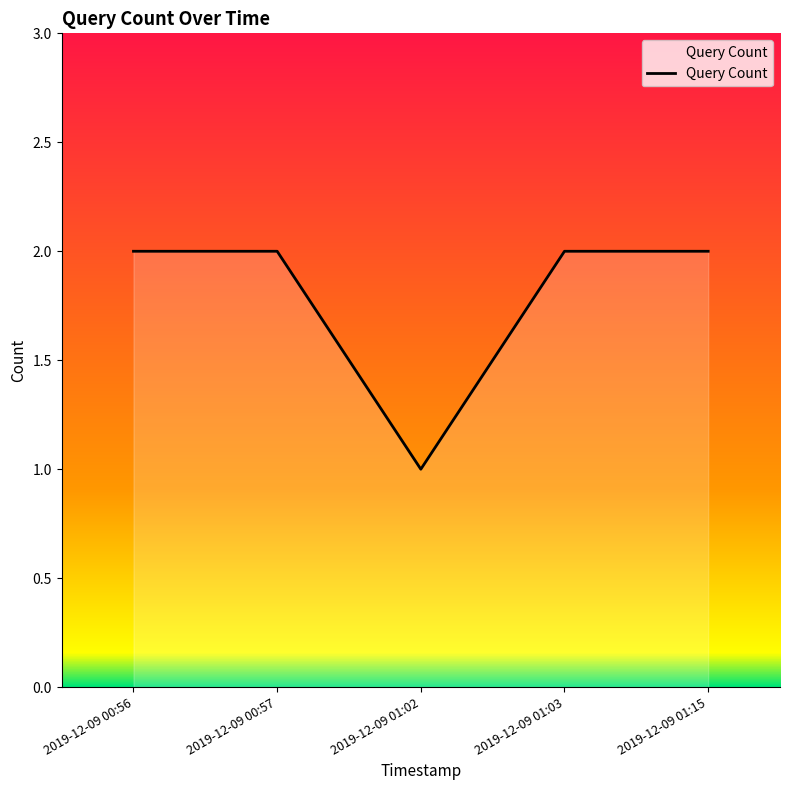

Read the value at 2019-12-09 01:15.

2